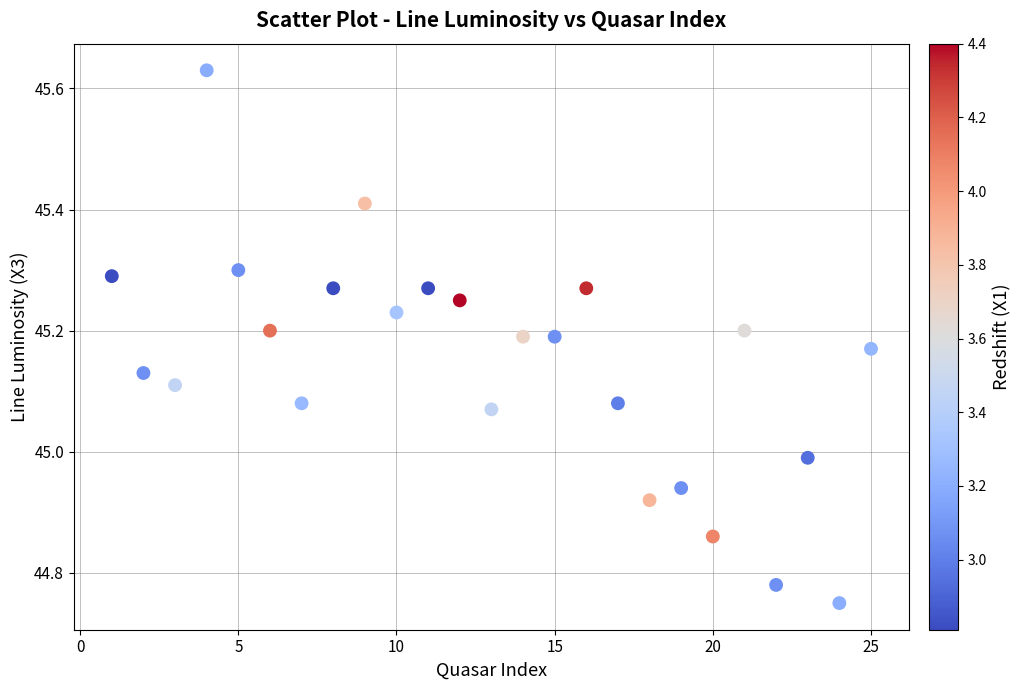

What is the range of X values (max minus min)?

24.0